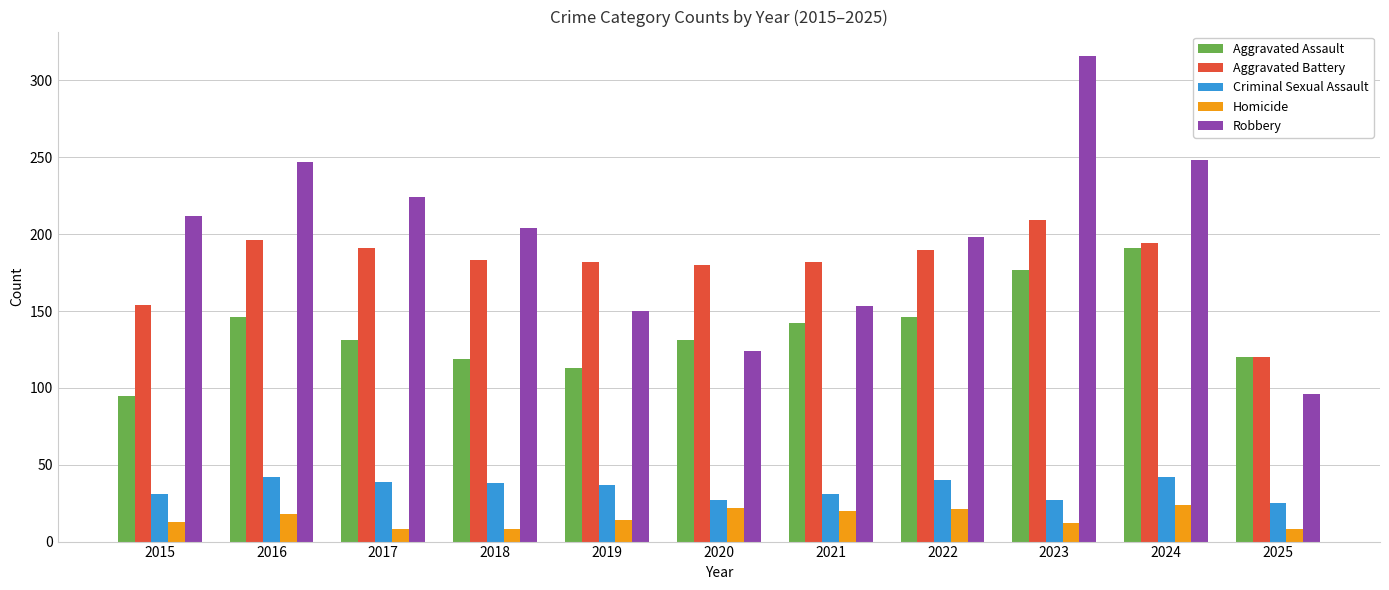

Count the number of categories in the chart.

11